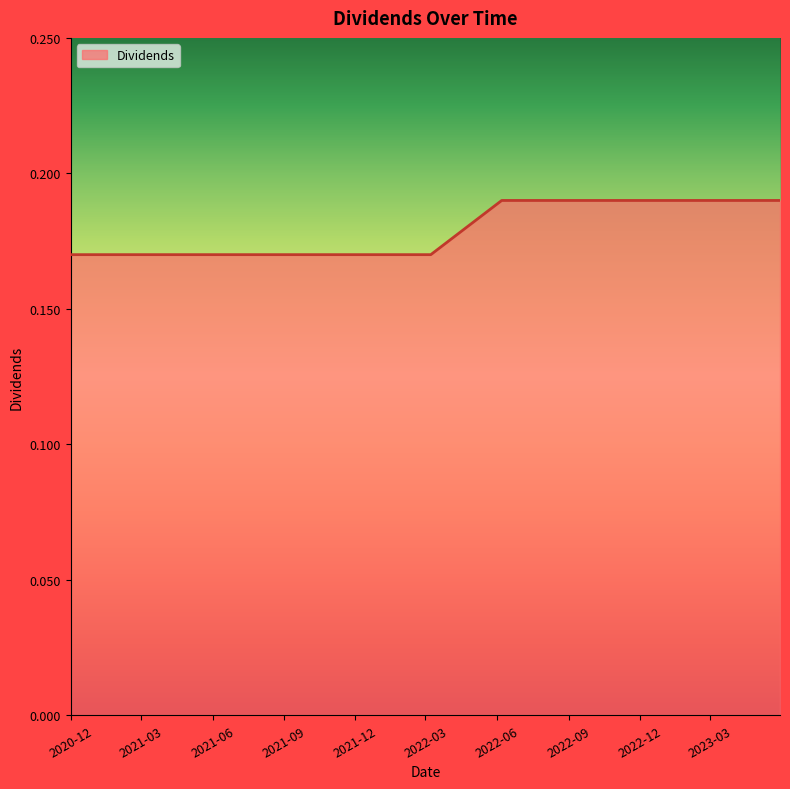

Count the number of categories in the chart.

11